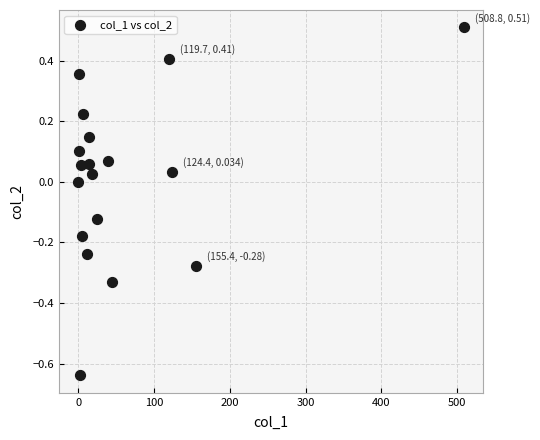

What is the range of X values (max minus min)?

508.8